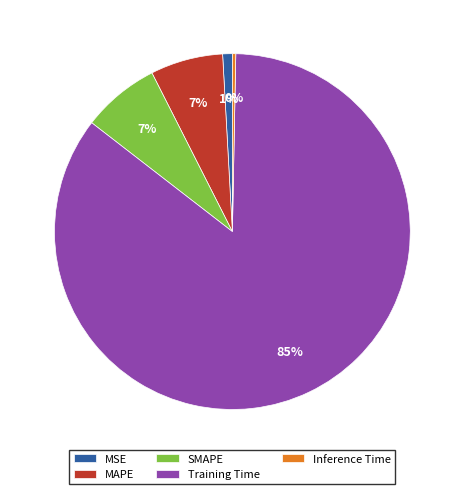

Which category has the smallest portion of the pie?

Inference Time